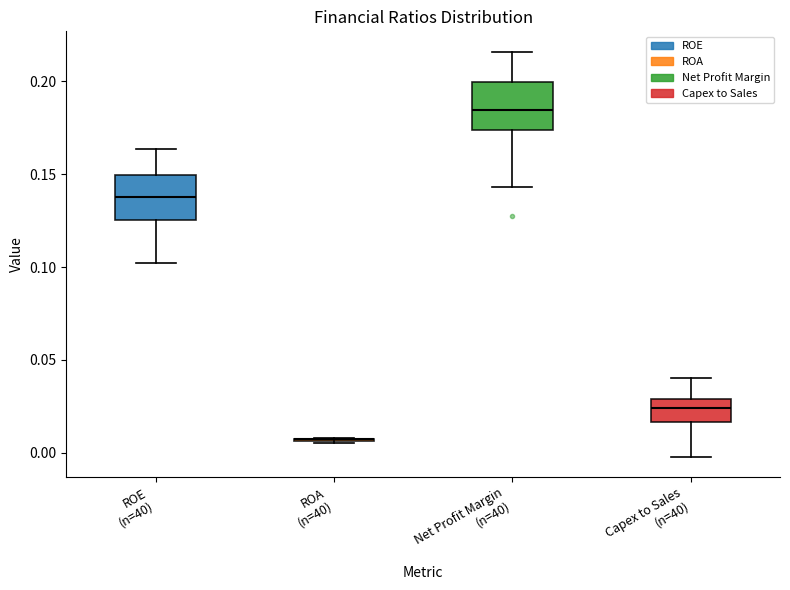

Reading left to right, read every box against the y-axis: the position of its median line, the range the box covers, and the ends of its whiskers. The values are not printed on the chart, so give them approximately, as read against the axis.

ROE (n=40): median 0.140, box 0.125 to 0.150, whiskers 0.100 to 0.165
ROA (n=40): box collapsed to a line at 0.005, whiskers 0.005 to 0.010
Net Profit Margin (n=40): median 0.185, box 0.175 to 0.200, whiskers 0.145 to 0.215
Capex to Sales (n=40): median 0.025, box 0.015 to 0.030, whiskers 0.000 to 0.040